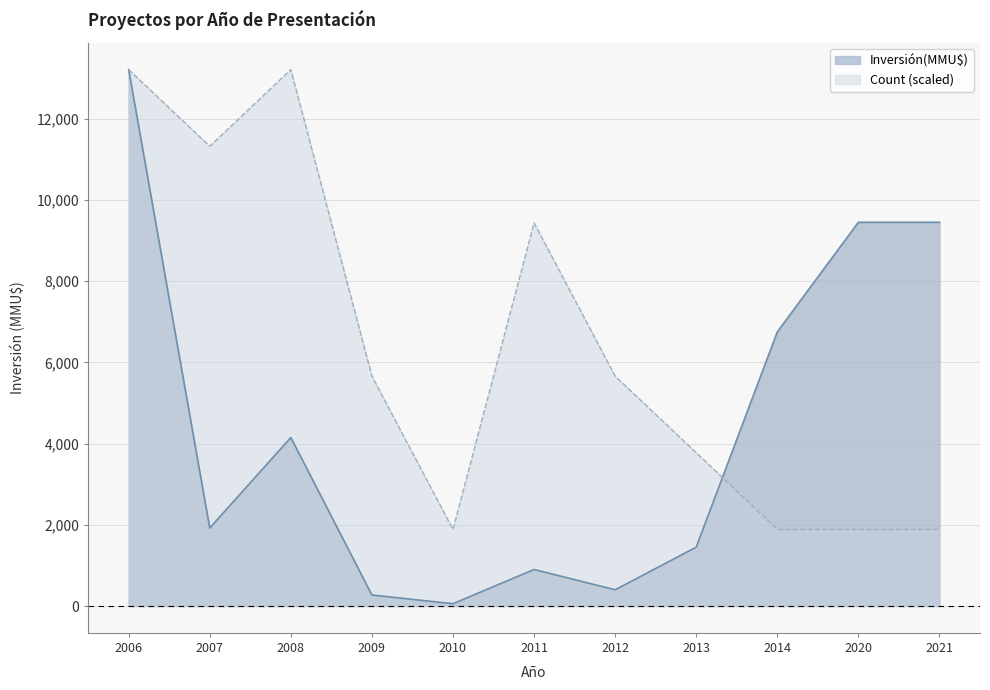

Is it true that Count equals 9435.7 at 2011?

True